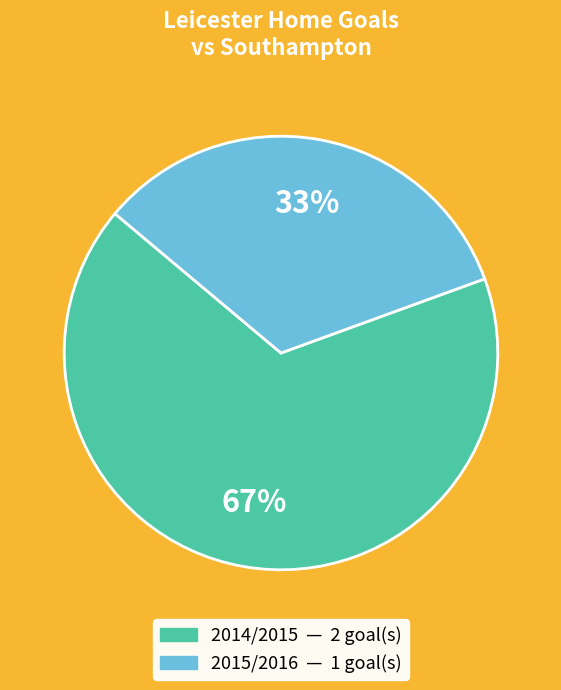

Which slice represents more than half of the pie?

2014/2015